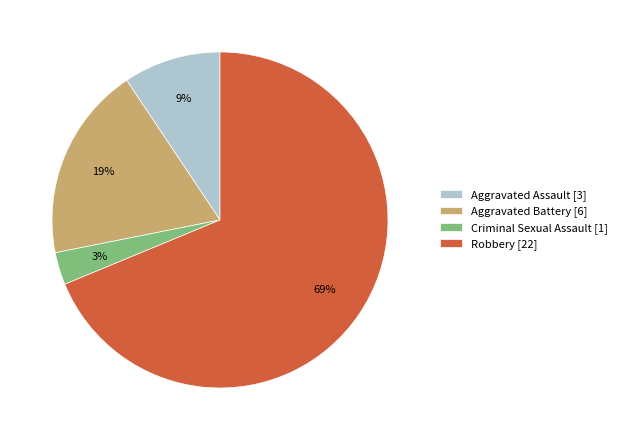

Rank the categories by value from lowest to highest.

Criminal Sexual Assault, Aggravated Assault, Aggravated Battery, Robbery